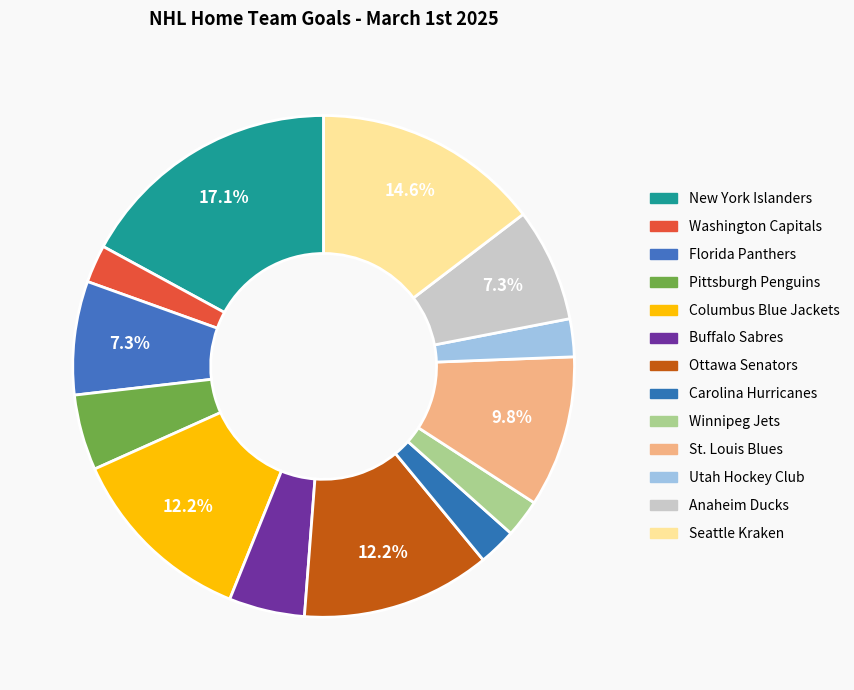

Rank the categories by value from lowest to highest.

Washington Capitals, Carolina Hurricanes, Winnipeg Jets, Utah Hockey Club, Pittsburgh Penguins, Buffalo Sabres, Florida Panthers, Anaheim Ducks, St. Louis Blues, Columbus Blue Jackets, Ottawa Senators, Seattle Kraken, New York Islanders